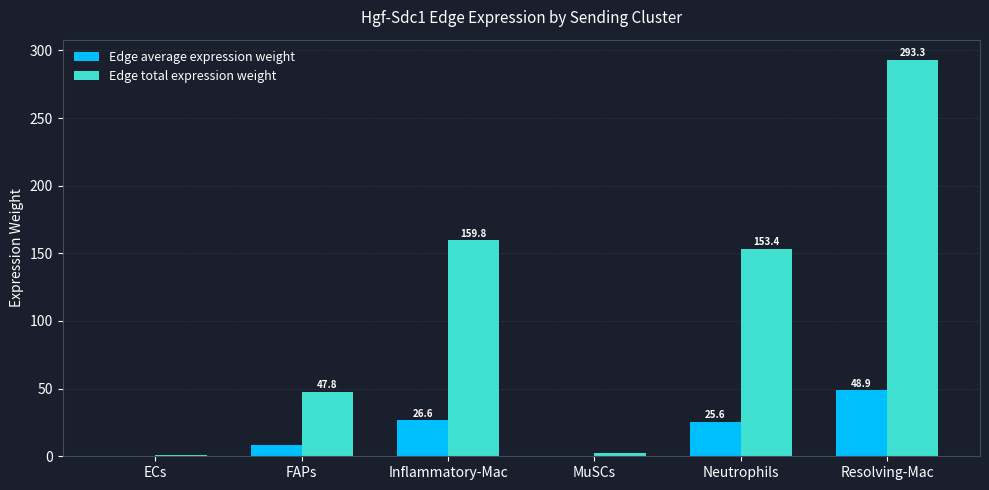

Read the Edge total expression weight value at FAPs.

47.8